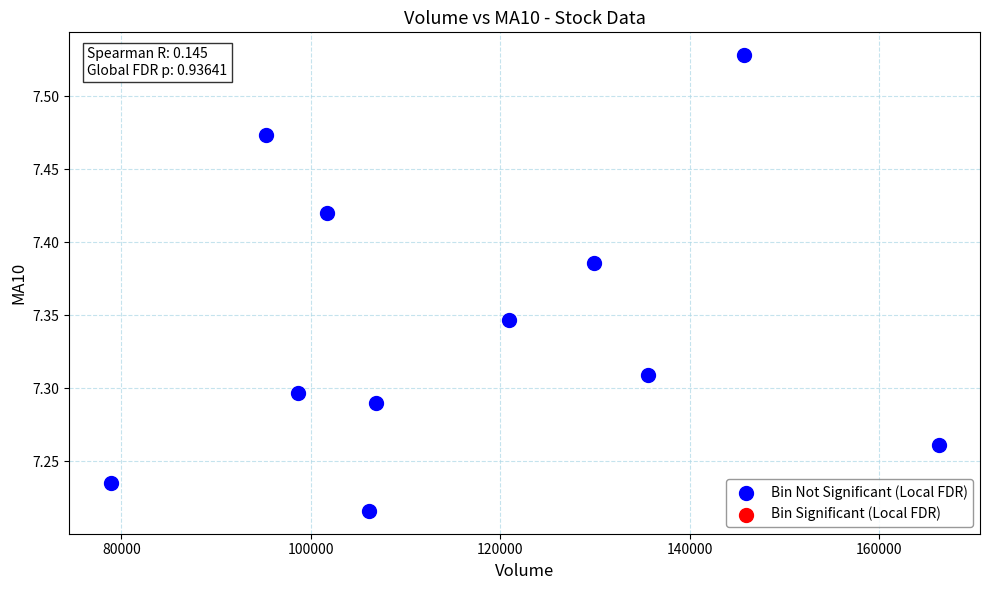

What is the range of X values (max minus min)?

87414.7